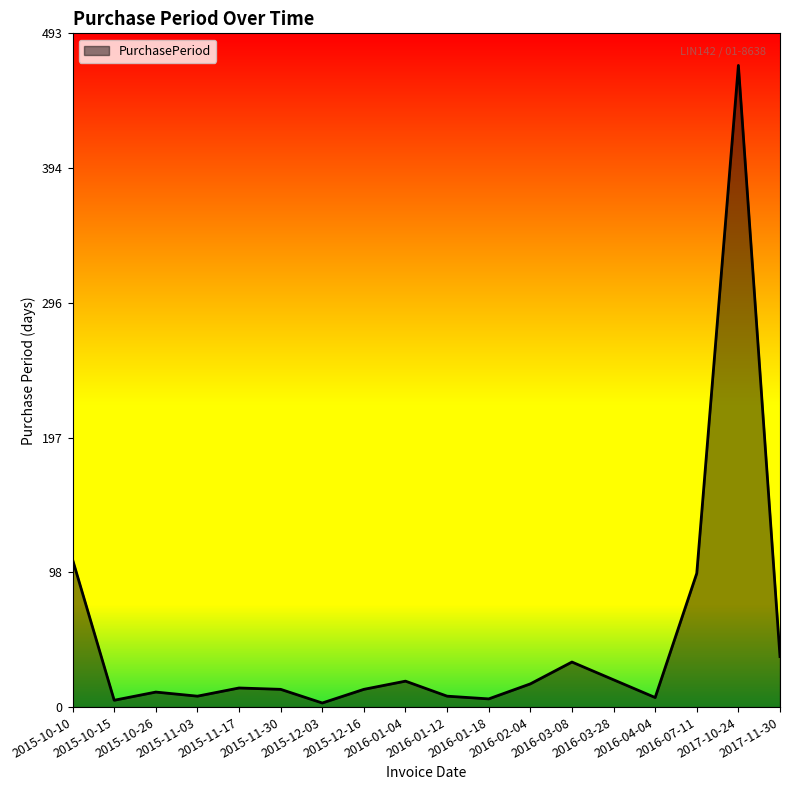

What is the greatest value displayed?

470